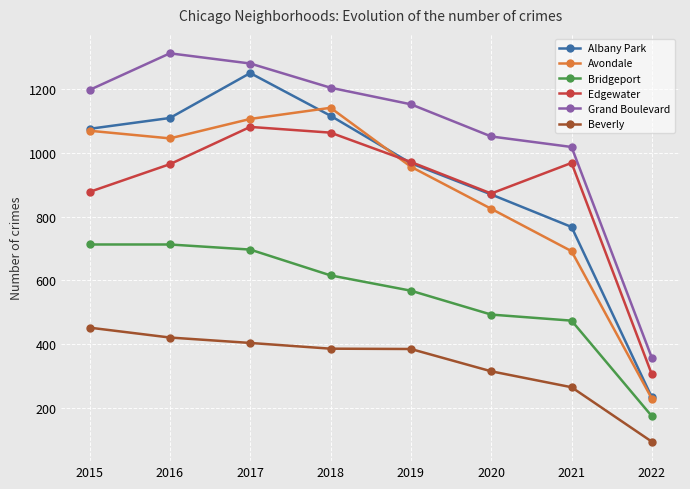

At how many categories does at least one series exceed 905?

7